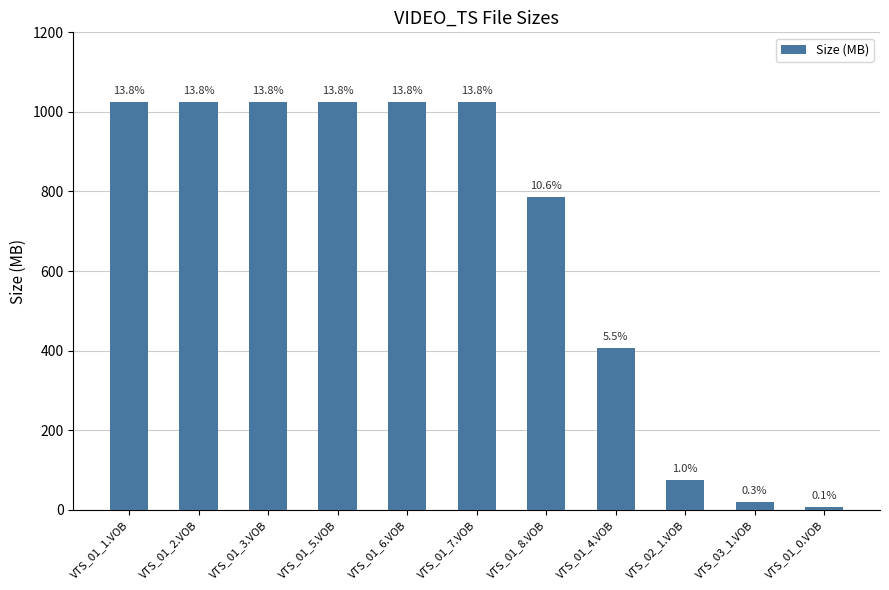

List the labels in order of value, largest first.

VTS_01_1.VOB, VTS_01_2.VOB, VTS_01_3.VOB, VTS_01_5.VOB, VTS_01_6.VOB, VTS_01_7.VOB, VTS_01_8.VOB, VTS_01_4.VOB, VTS_02_1.VOB, VTS_03_1.VOB, VTS_01_0.VOB